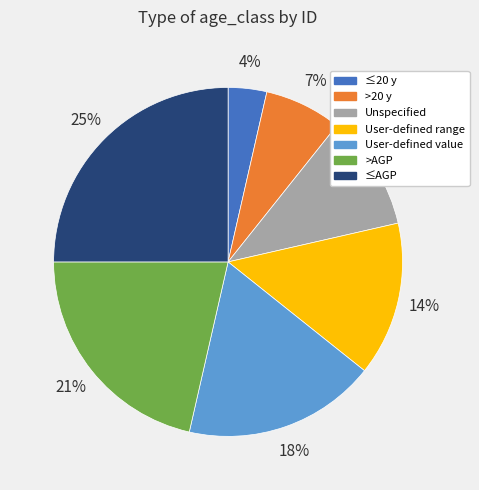

Rank the categories by value from lowest to highest.

≤20 y, >20 y, Unspecified, User-defined range, User-defined value, >AGP, ≤AGP